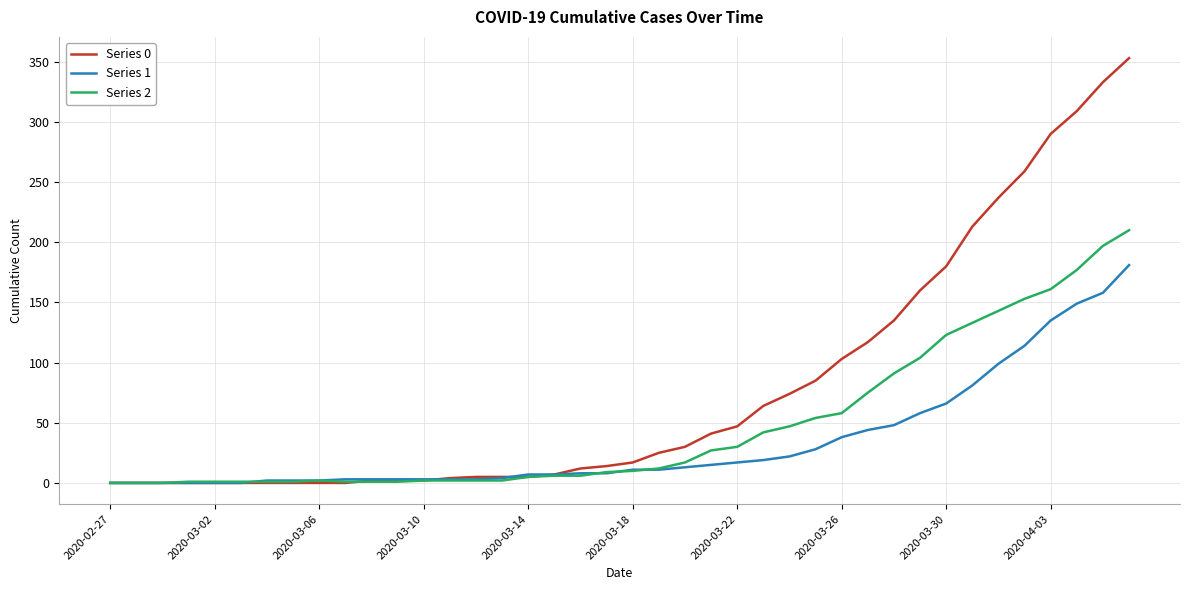

Which series has the largest range (max minus min)?

Series 0